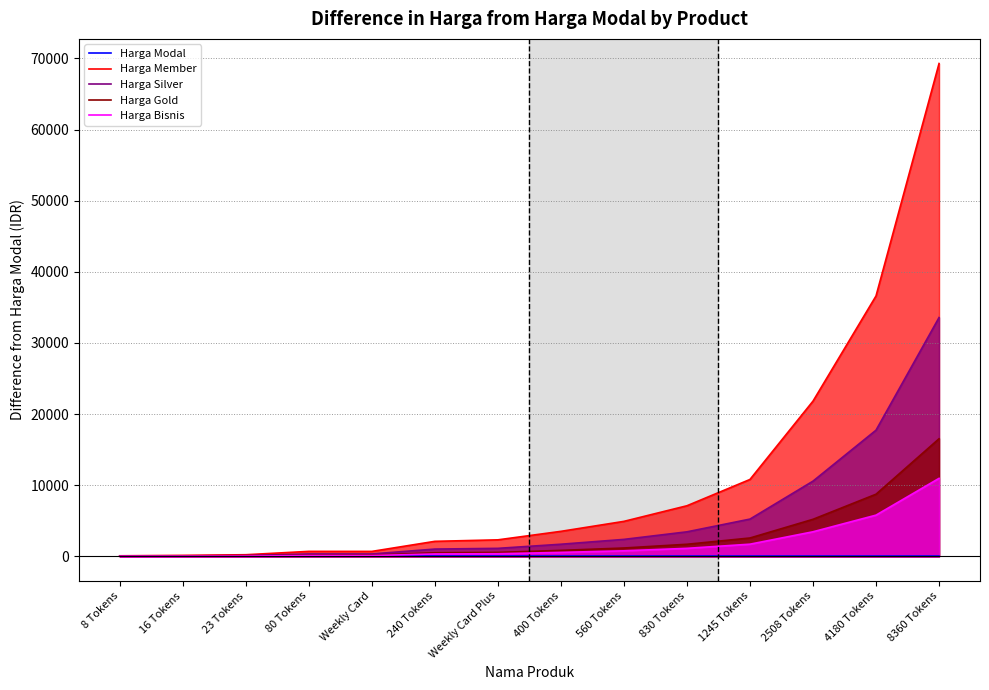

What are all the series names shown in the legend?

Harga Modal, Harga Member, Harga Silver, Harga Gold, Harga Bisnis